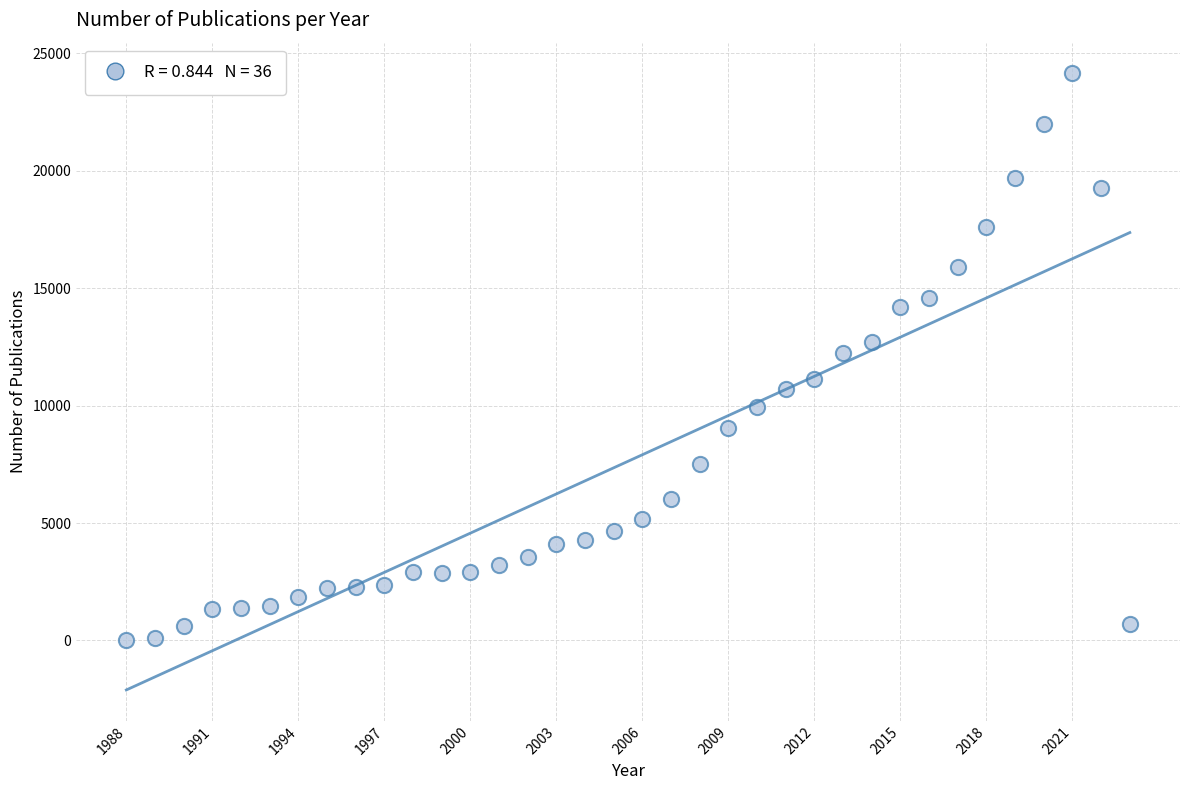

What is the range of Y values (max minus min)?

24140